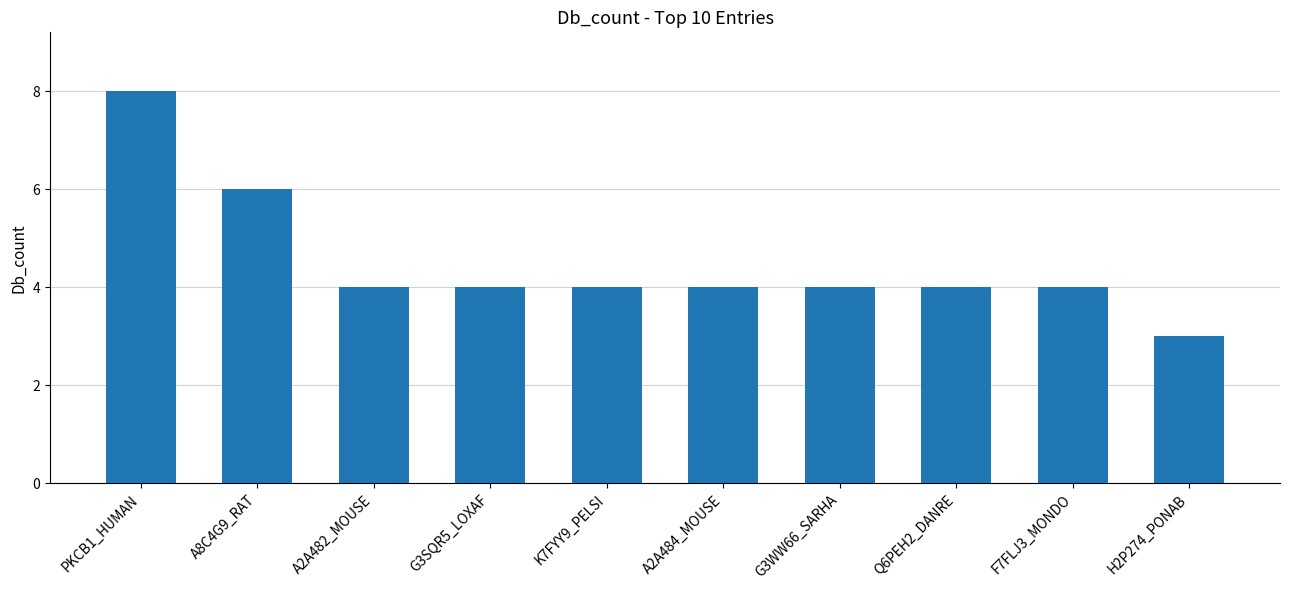

How many series are shown in this chart?

1